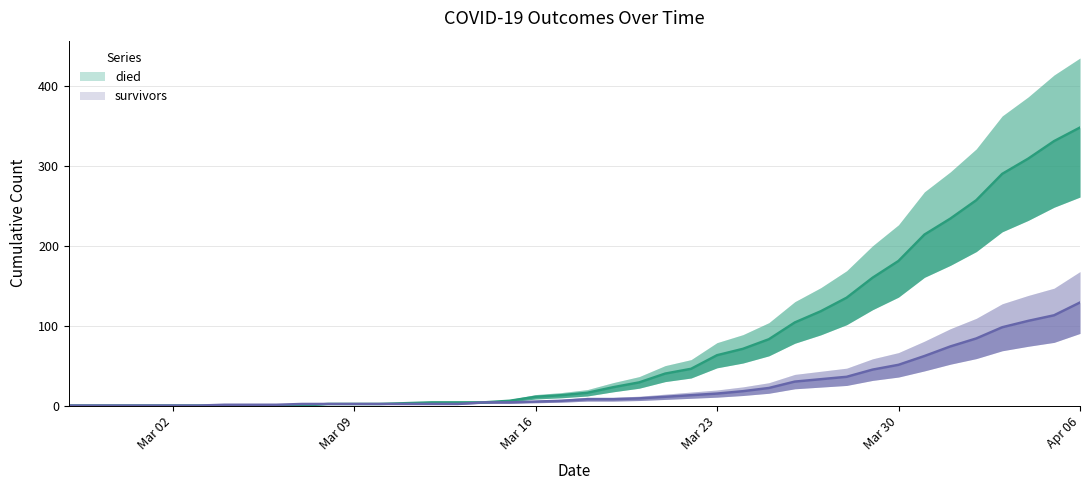

Rank the series at Mar 23 from highest to lowest value.

died, survivors